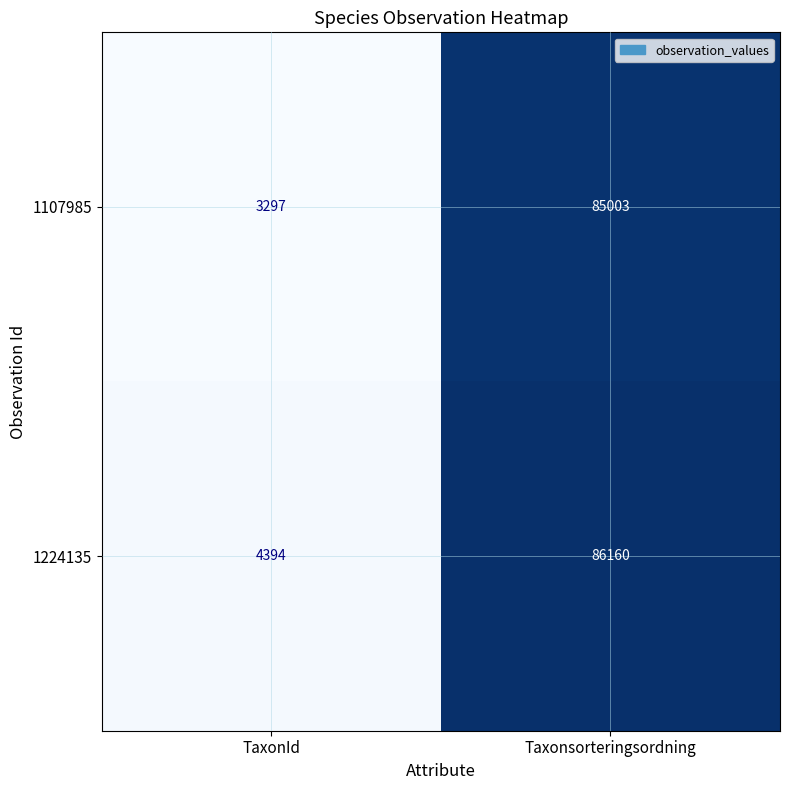

Which label corresponds to the largest value in the chart?

Taxonsorteringsordning